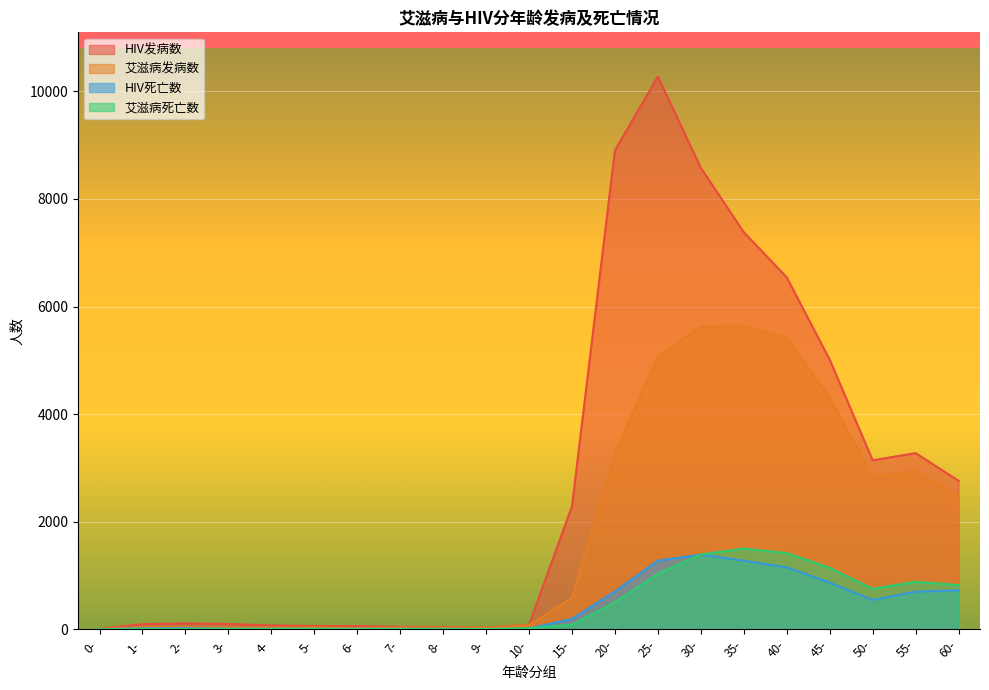

Does the chart display data point markers on the line(s)?

No